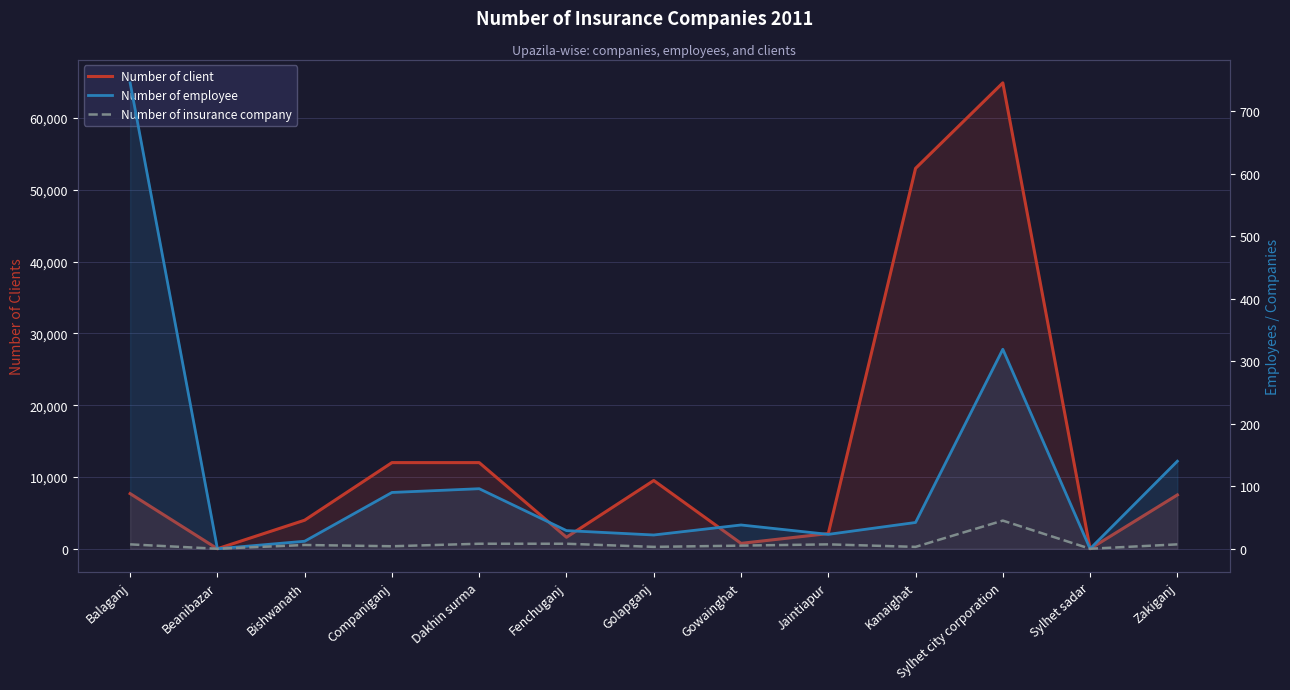

Which has a higher value, Balaganj or Sylhet sadar?

Balaganj